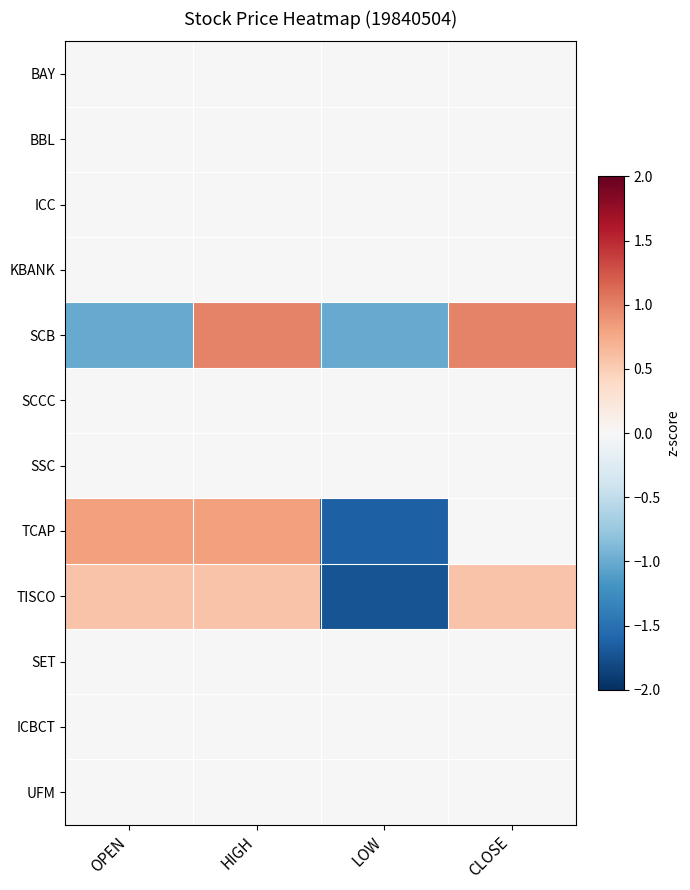

What is the difference between the highest and lowest values at CLOSE?

1.0